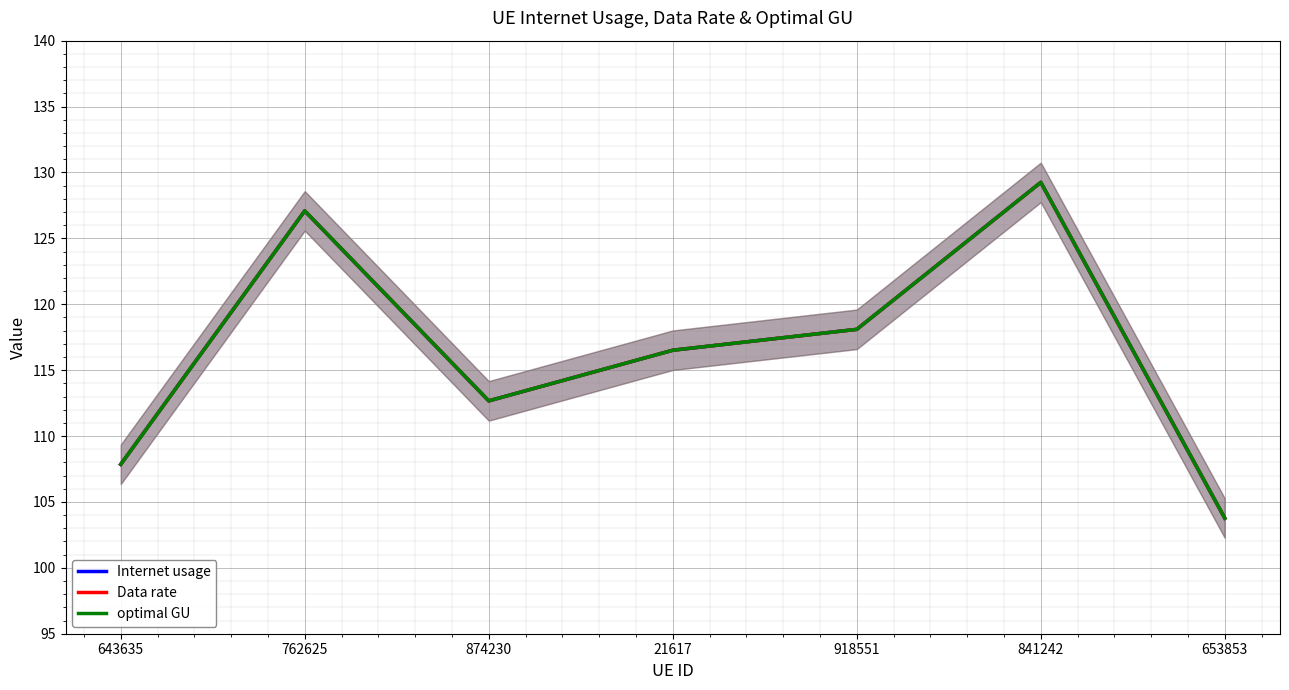

Where does the Internet usage series first go above 116?

762625